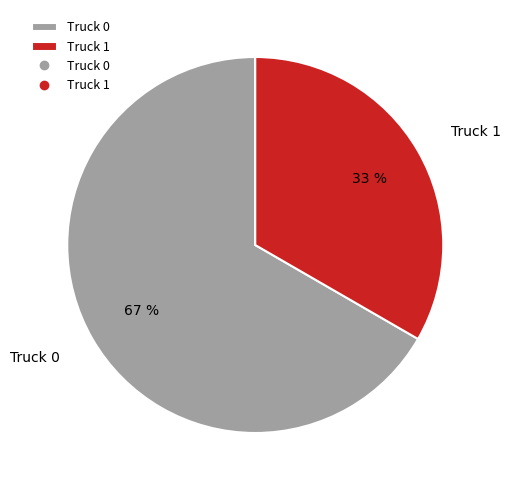

To the nearest percent, what portion does Truck 1 represent?

33%